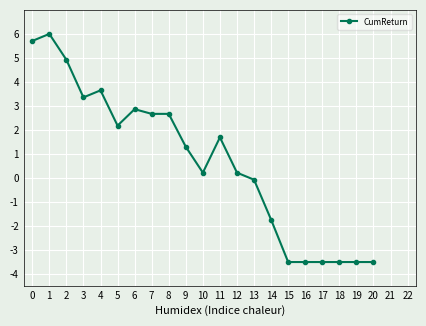

What is the difference between the maximum and minimum values?

9.5